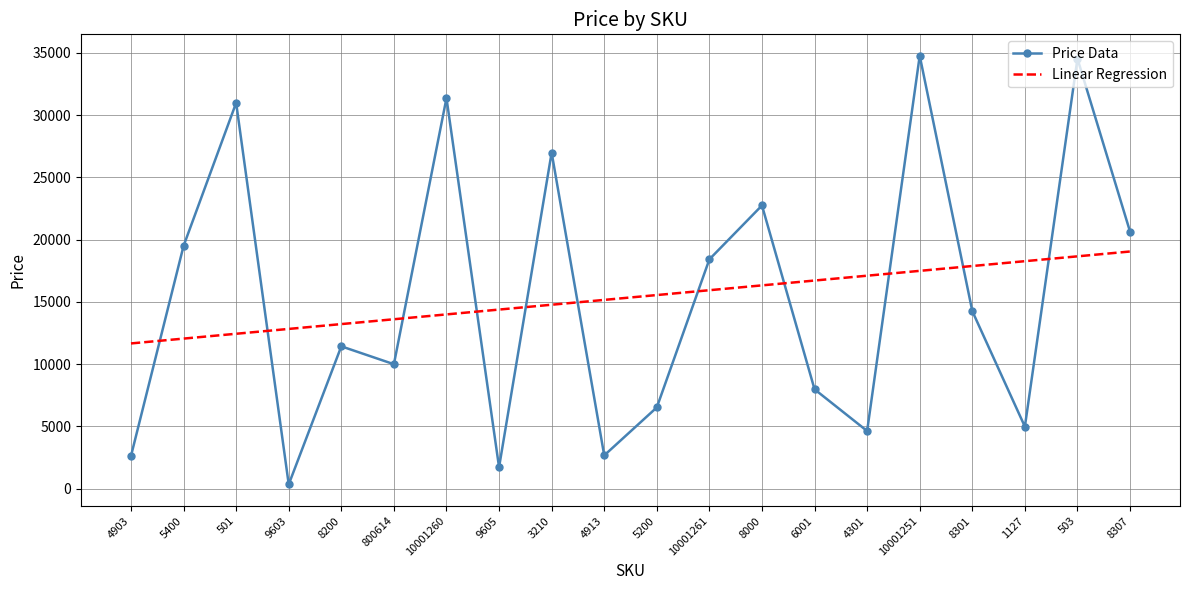

Which series ends up on top after the final intersection of Linear Regression and Price Data?

Price Data